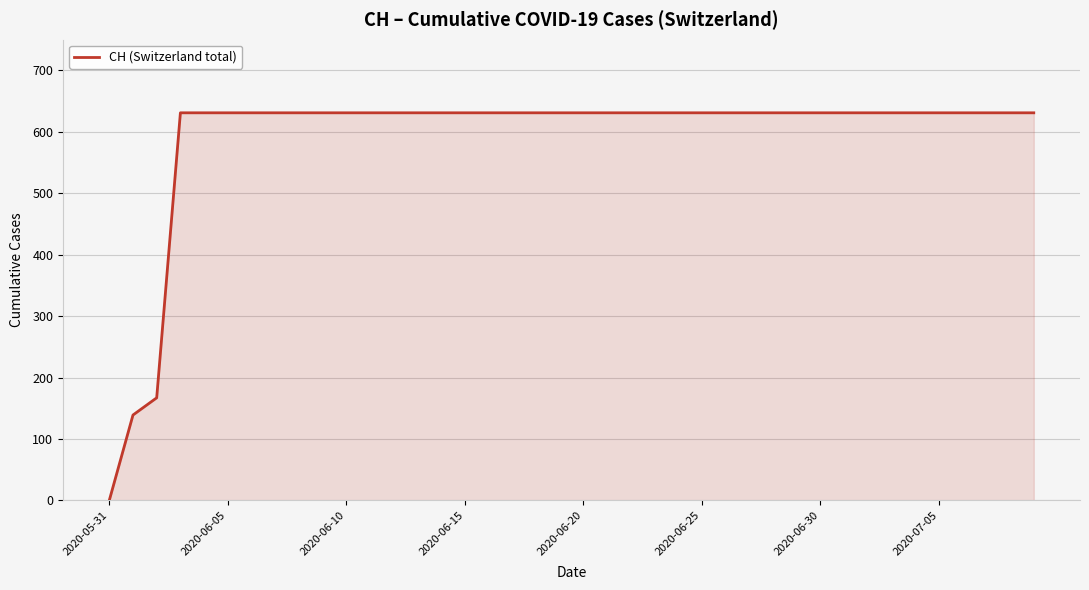

What is the difference between the maximum and minimum values?

631